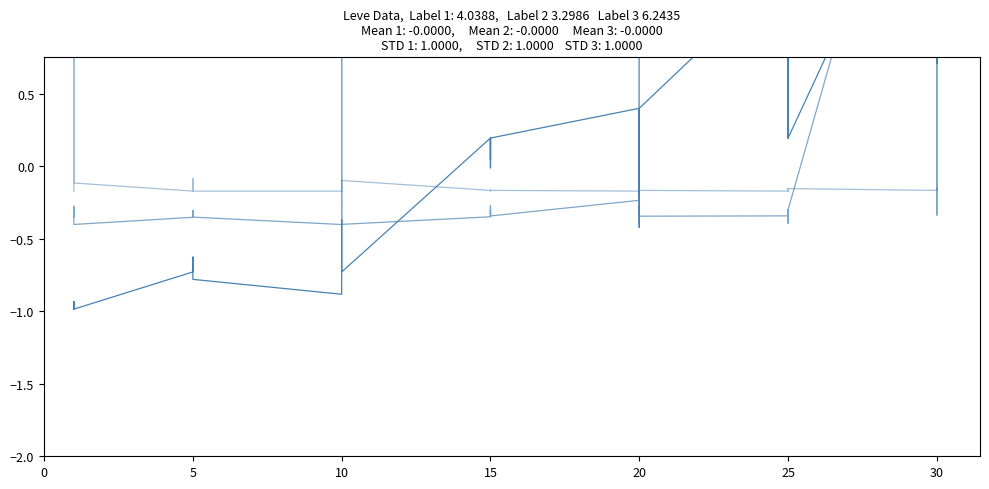

Where is the first local minimum for currentAveragePrice (norm)?

10